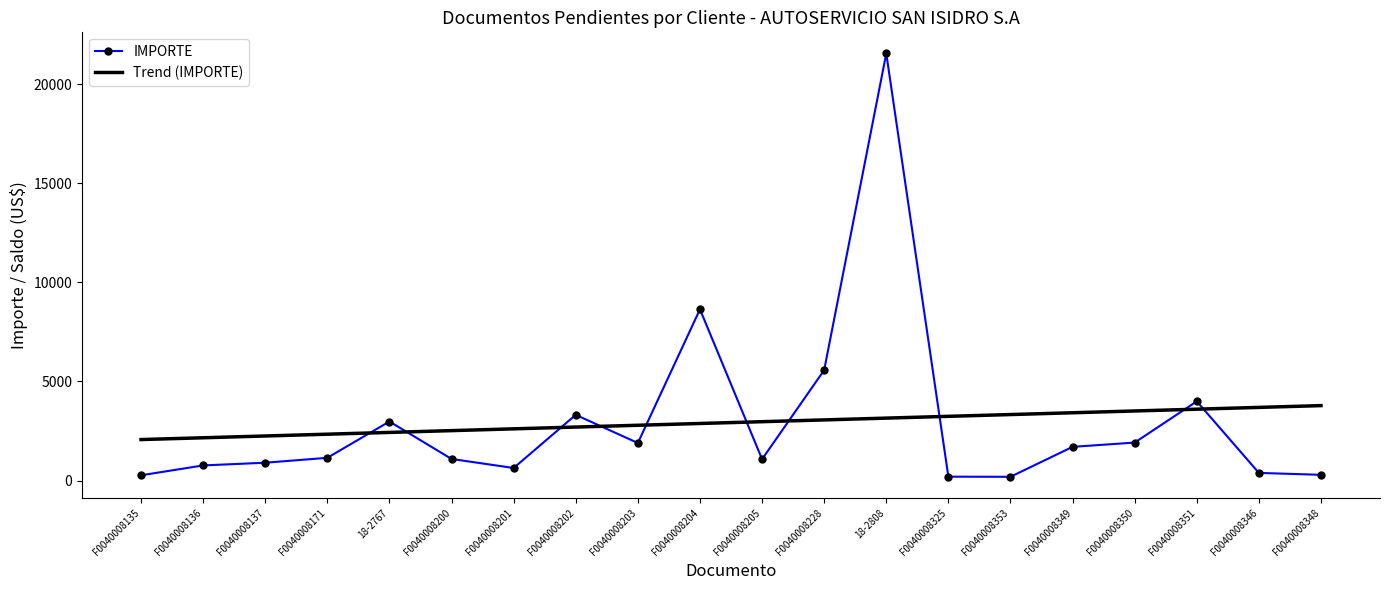

What are all the series names shown in the legend?

IMPORTE, Trend (IMPORTE)